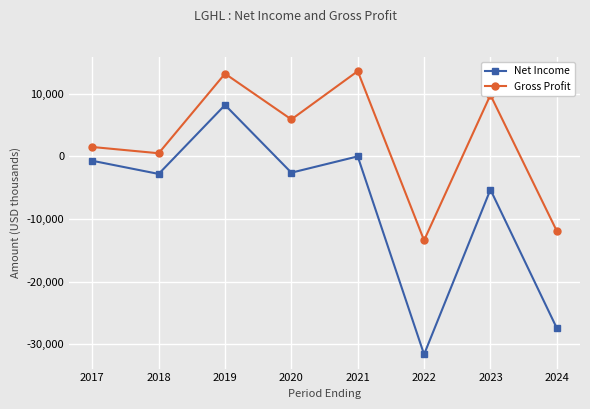

How many data points in Net Income are above -2600?

3